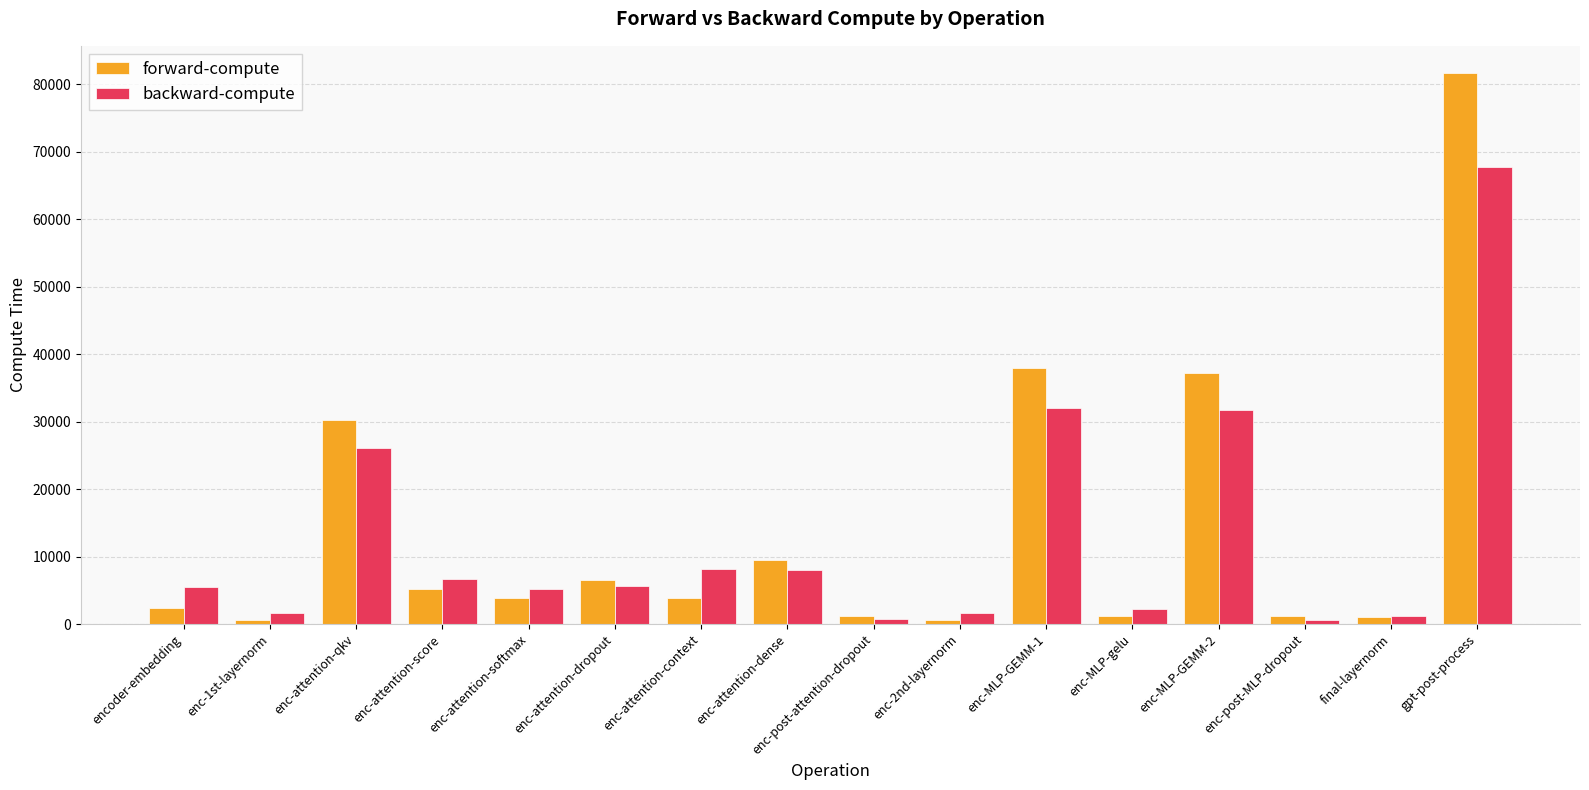

Which series has the largest total across all categories?

forward-compute